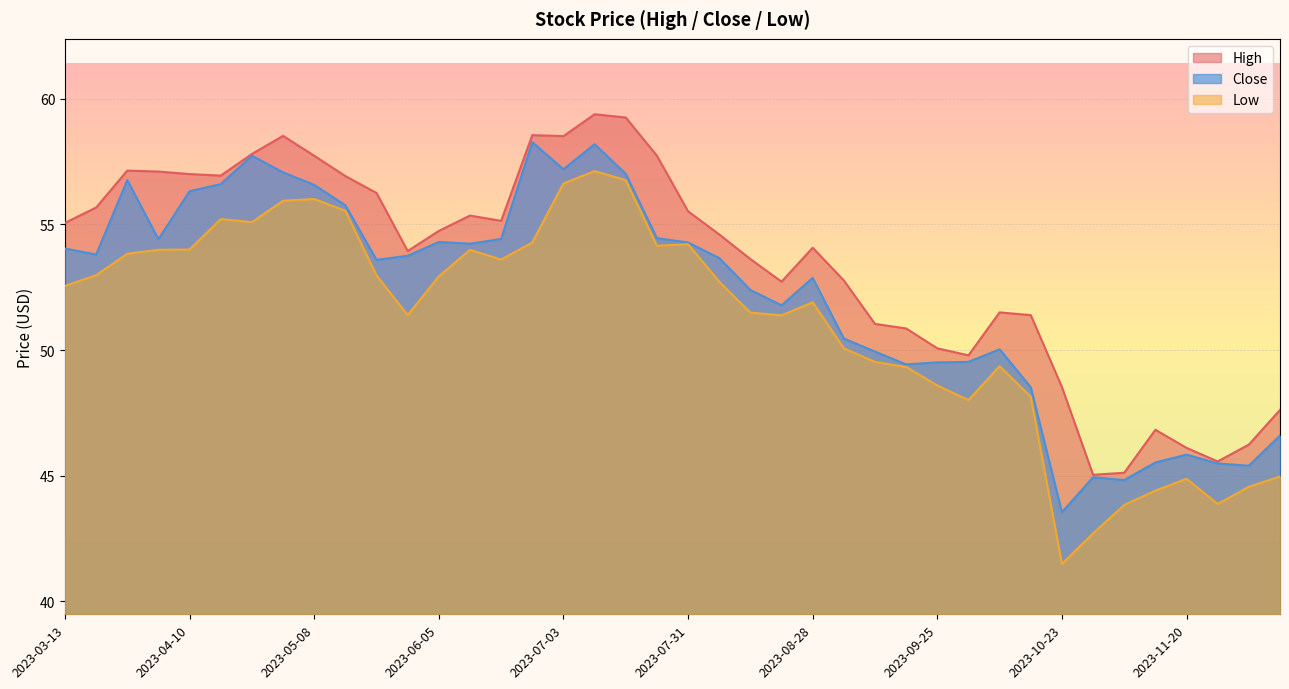

How many lines are shown in the chart?

3